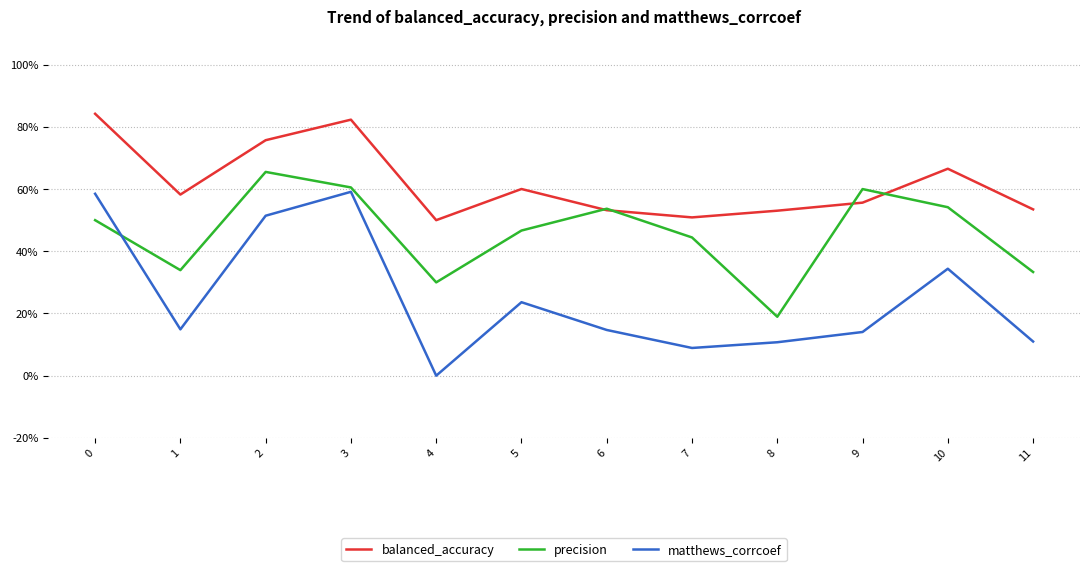

What are all the series names shown in the legend?

balanced_accuracy, precision, matthews_corrcoef